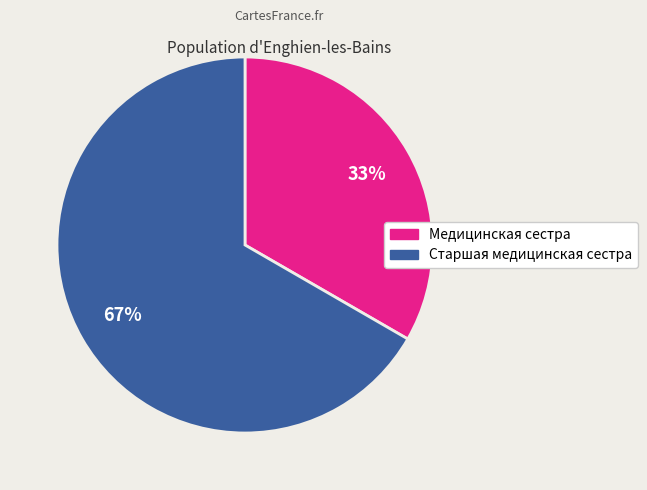

To the nearest percent, what portion does Старшая медицинская сестра represent?

67%